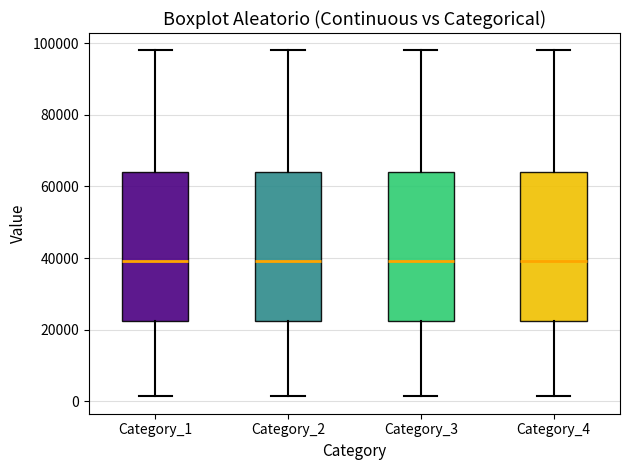

Where is the upper edge of the box for Category_1 on the y-axis? The values are not printed on the chart, so give them approximately, as read against the axis.

64000